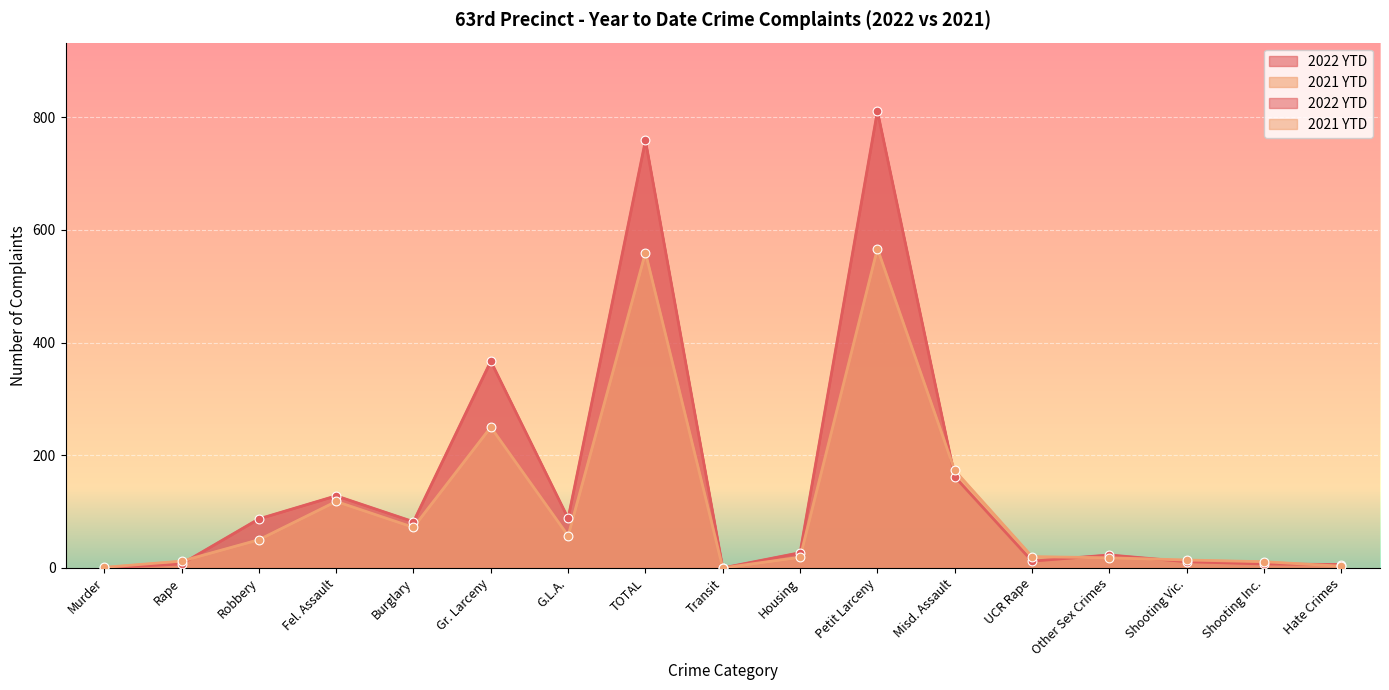

Which series contains the lowest Y value?

2022 YTD